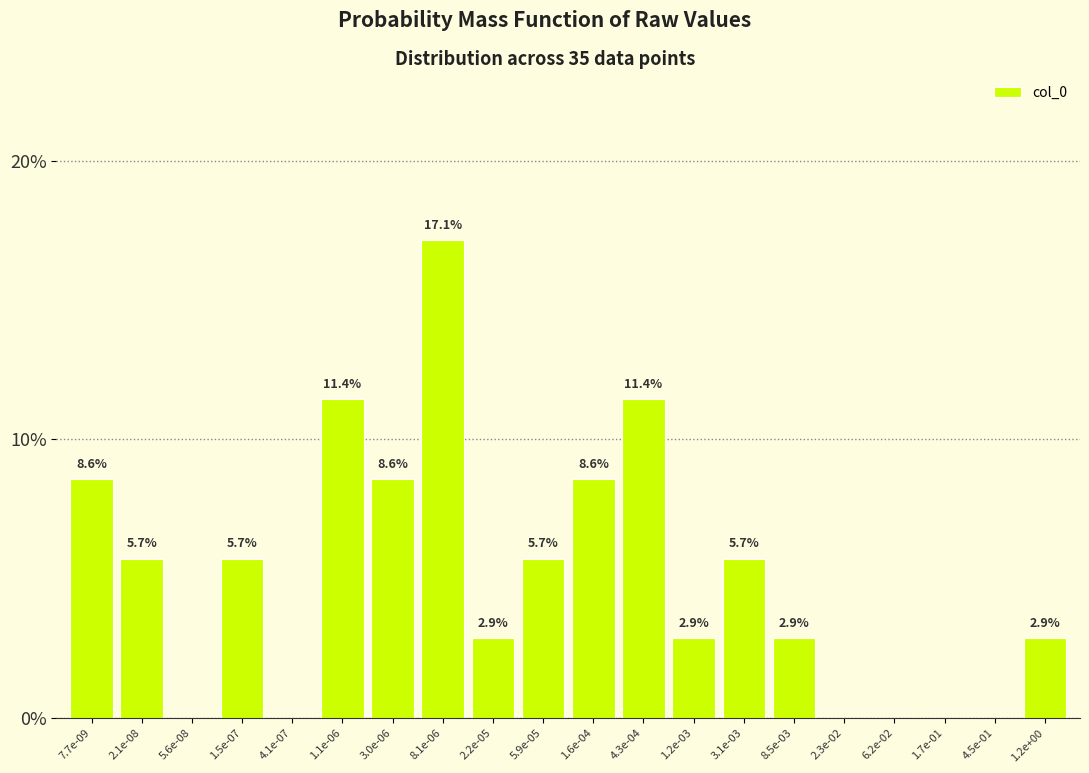

Reading right to left, list all the values displayed in this chart.

1.2e+00=2.9	4.5e-01=0.0	1.7e-01=0.0	6.2e-02=0.0	2.3e-02=0.0	8.5e-03=2.9	3.1e-03=5.7	1.2e-03=2.9	4.3e-04=11.4	1.6e-04=8.6	5.9e-05=5.7	2.2e-05=2.9	8.1e-06=17.1	3.0e-06=8.6	1.1e-06=11.4	4.1e-07=0.0	1.5e-07=5.7	5.6e-08=0.0	2.1e-08=5.7	7.7e-09=8.6